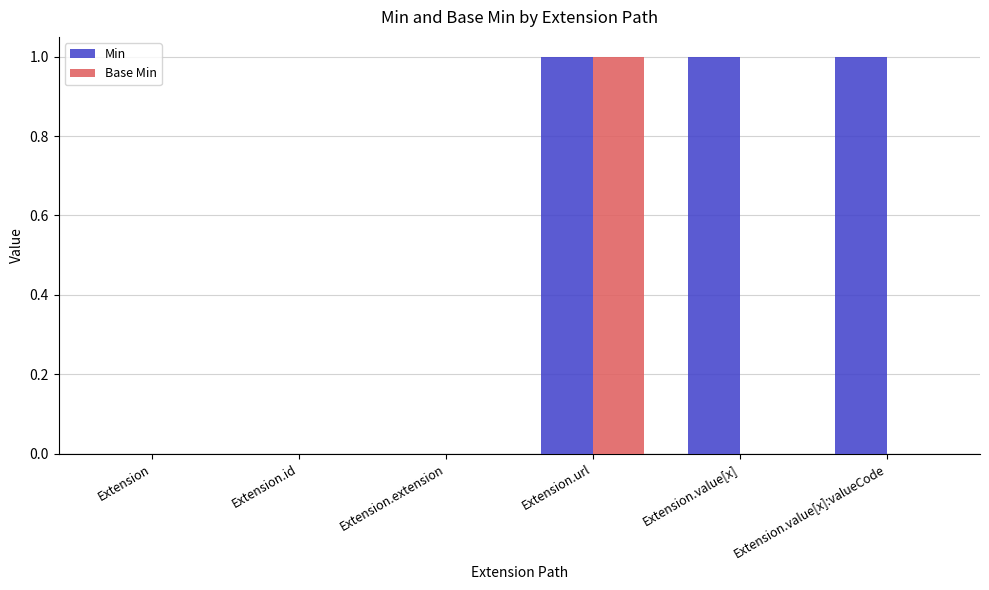

How many data points does each series have?

6